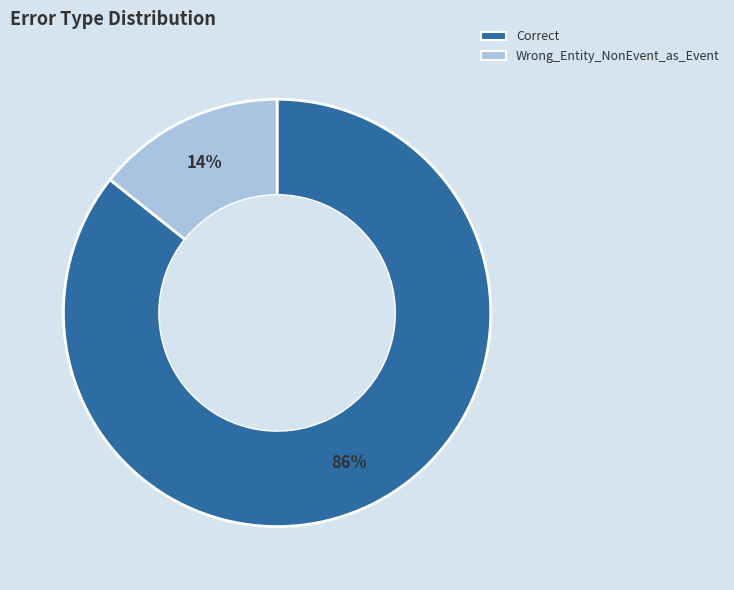

Is there any slice that represents more than half of the pie?

Yes